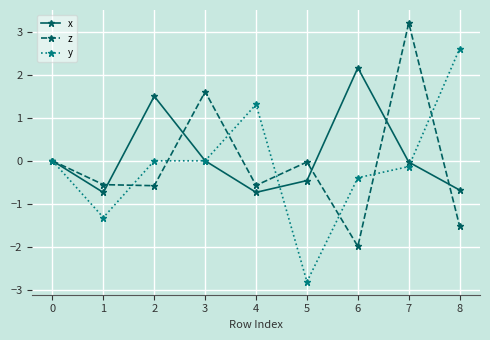

Between 1 and 8, which series saw the biggest shift?

y